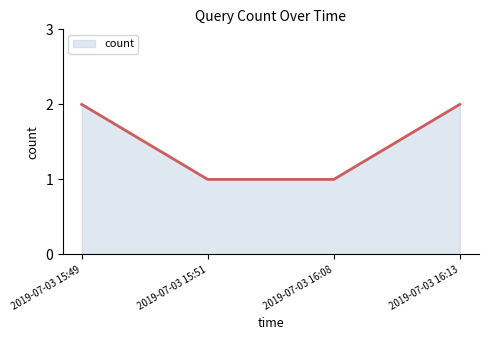

How many lines are shown in the chart?

1